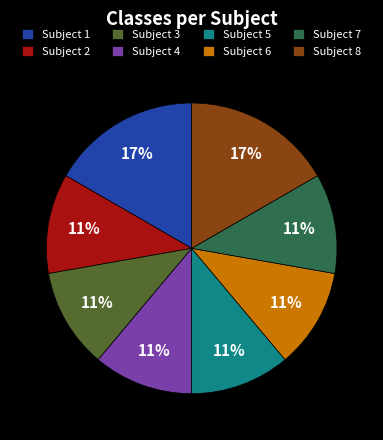

Is Subject 2 the majority of the pie?

No